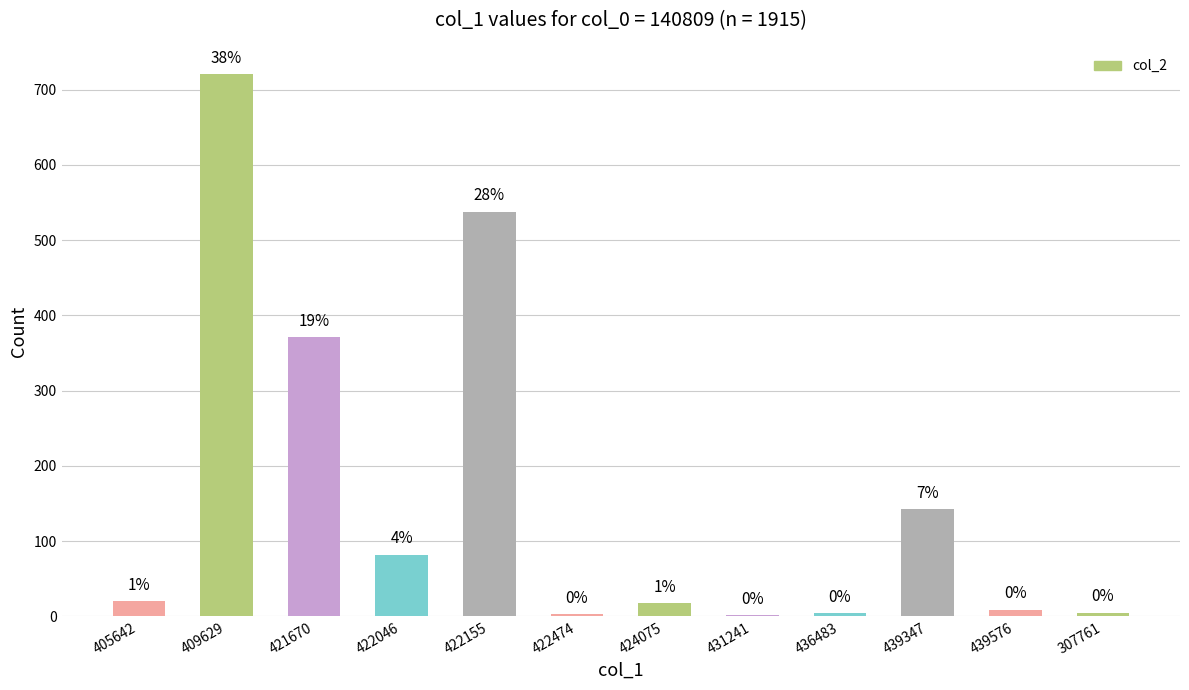

Rank the categories by value from highest to lowest.

409629, 422155, 421670, 439347, 422046, 405642, 424075, 439576, 307761, 436483, 422474, 431241